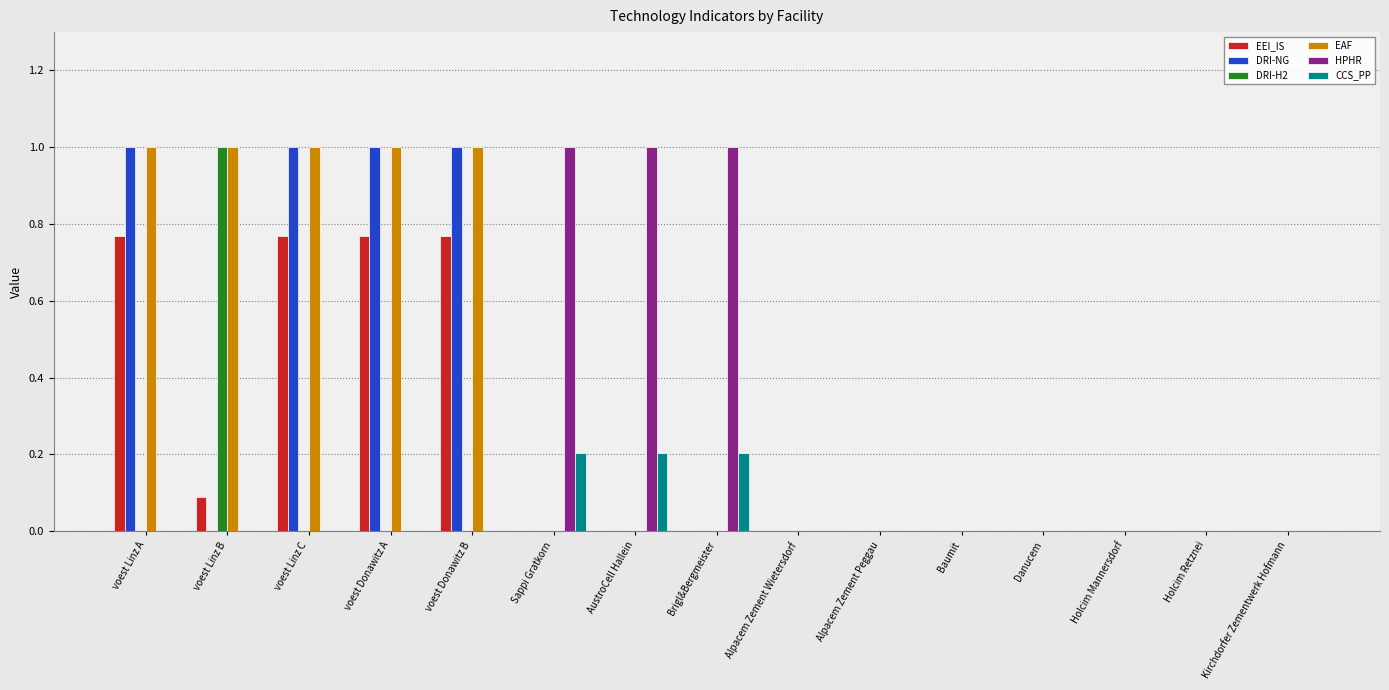

The value of CCS_PP at voest Donawitz A is 0.0. True or false?

True